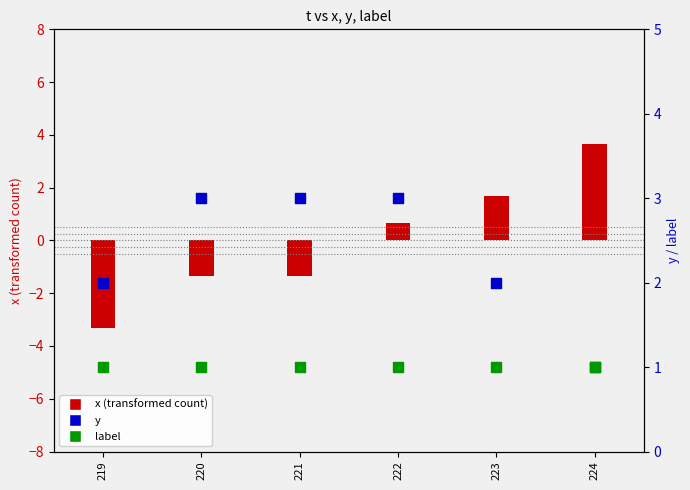

What are all the series names shown in the legend?

x (transformed), y, label